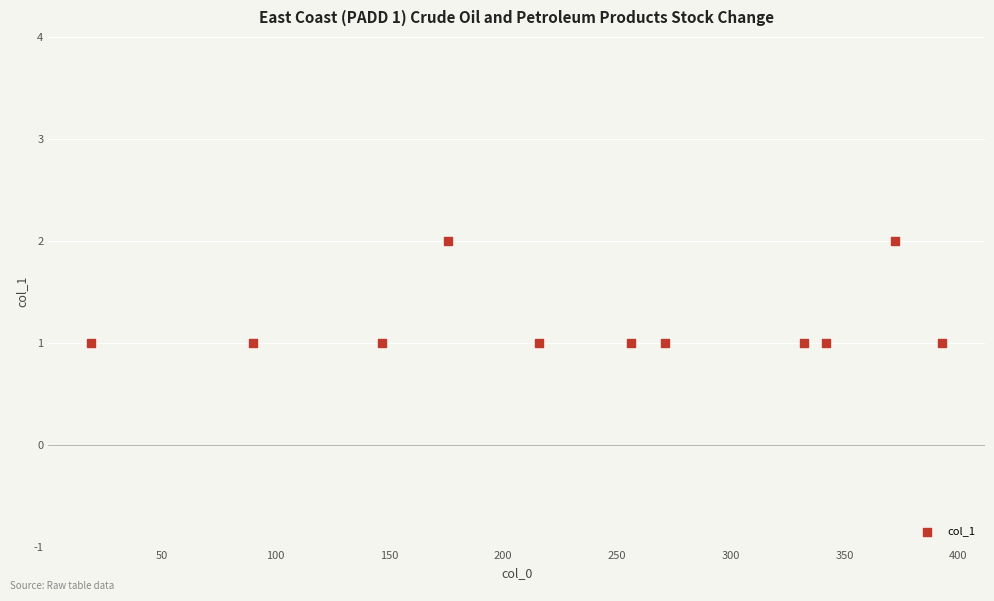

What is the range of X values (max minus min)?

374